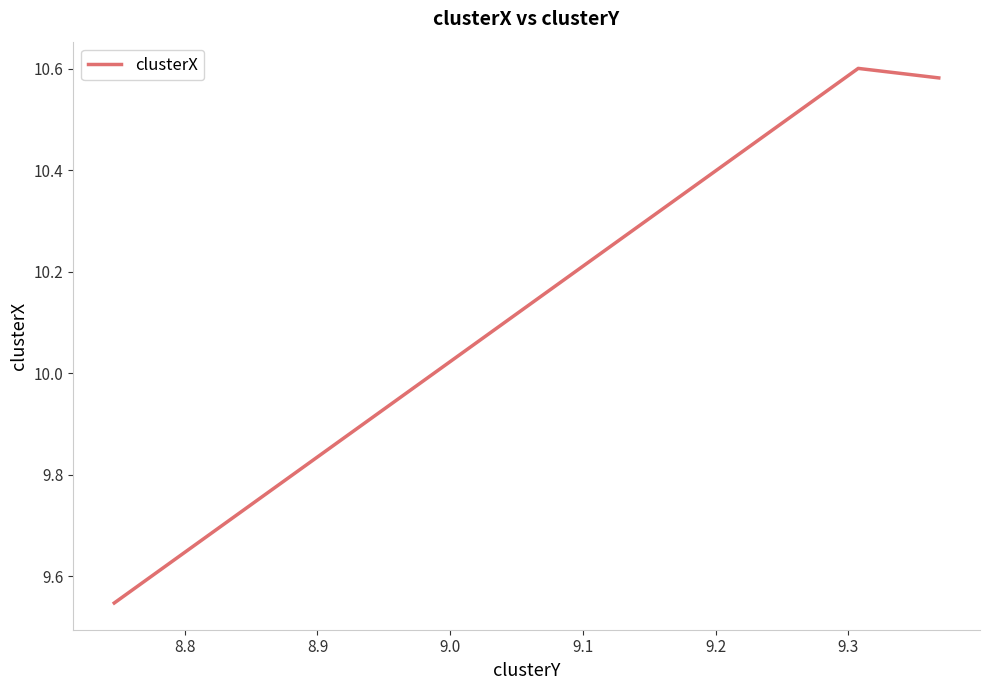

What is the sum of all values?

30.7